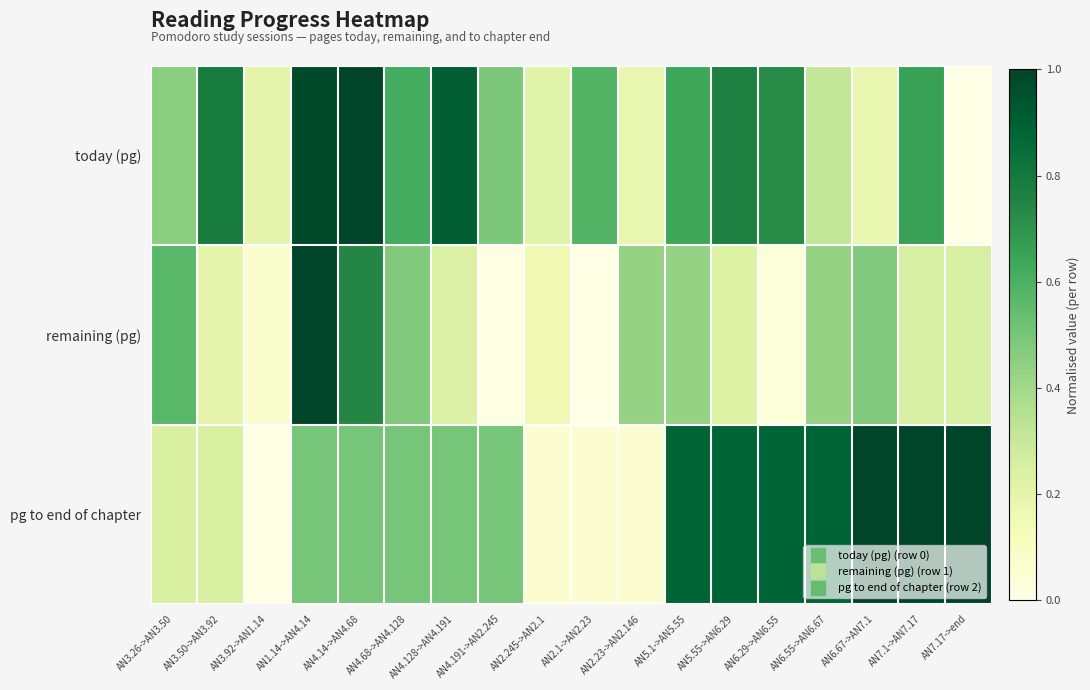

Rank the series at AN3.50->AN3.92 from lowest to highest value.

remaining (pg), pg to end of chapter, today (pg)